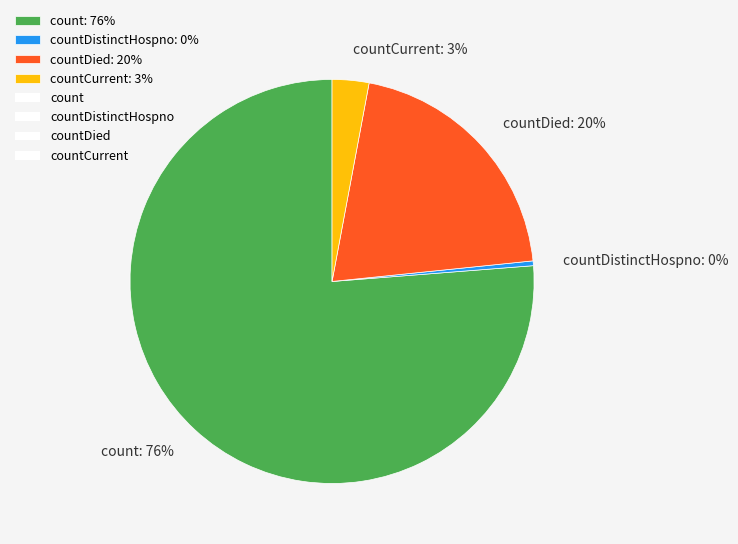

To the nearest percent, what is the difference between the countDied: 20% and countDistinctHospno: 0% slice percentages?

20%